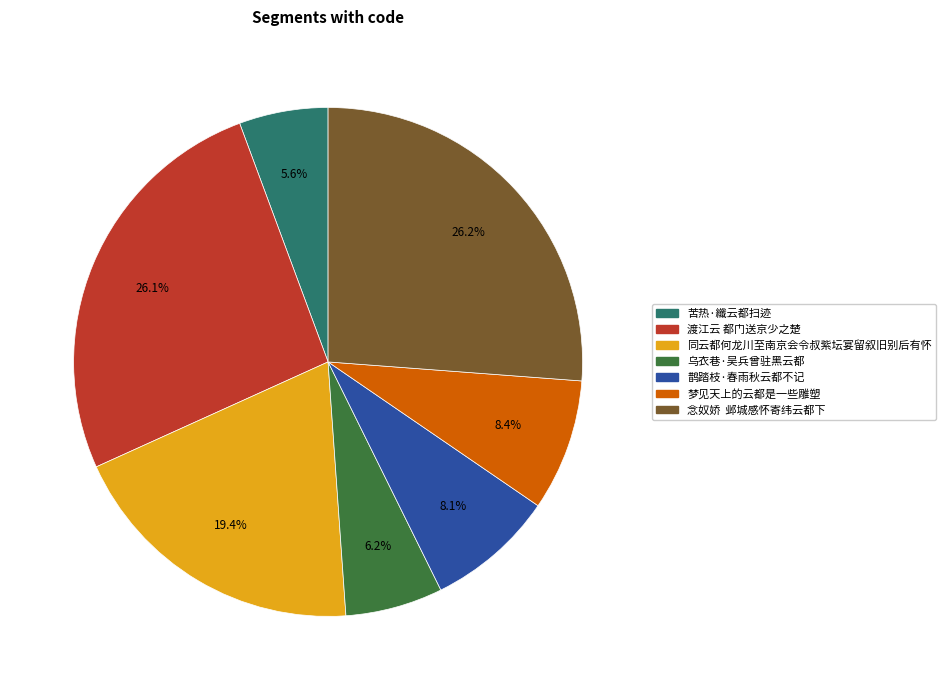

Combined, what portion of the pie is 苦热·纖云都扫迹 and 同云都何龙川至南京会令叔紫坛宴留叙旧别后有怀?

25.0%